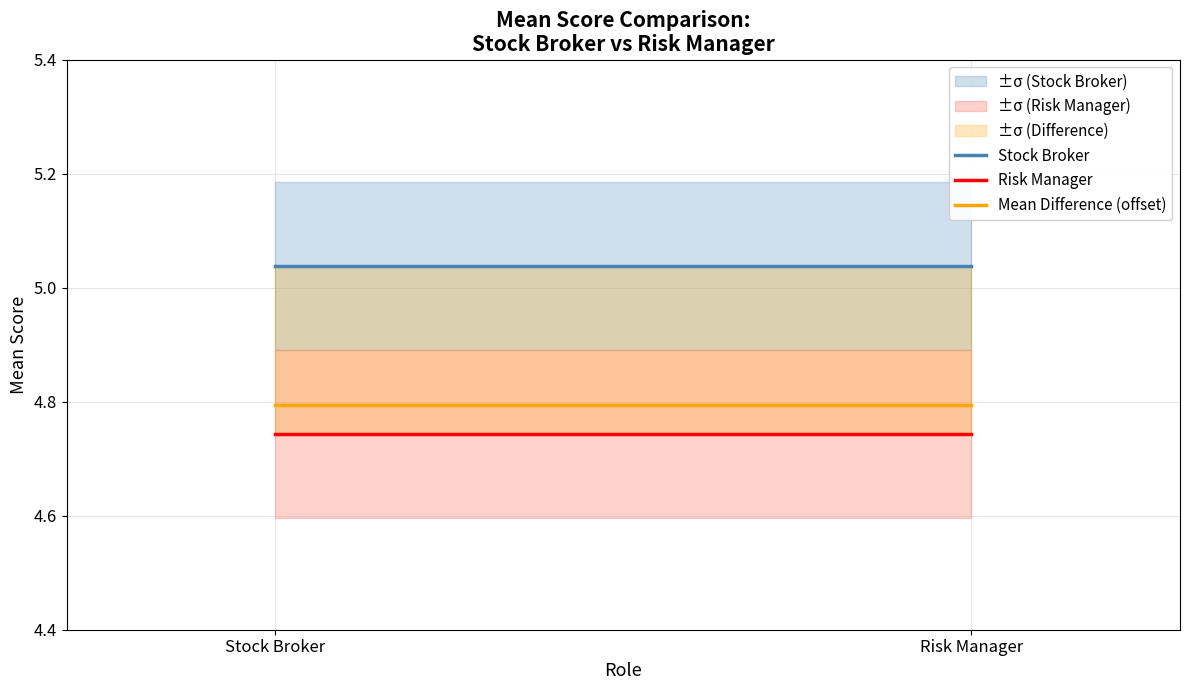

Which series has the widest spread of values?

Stock Broker